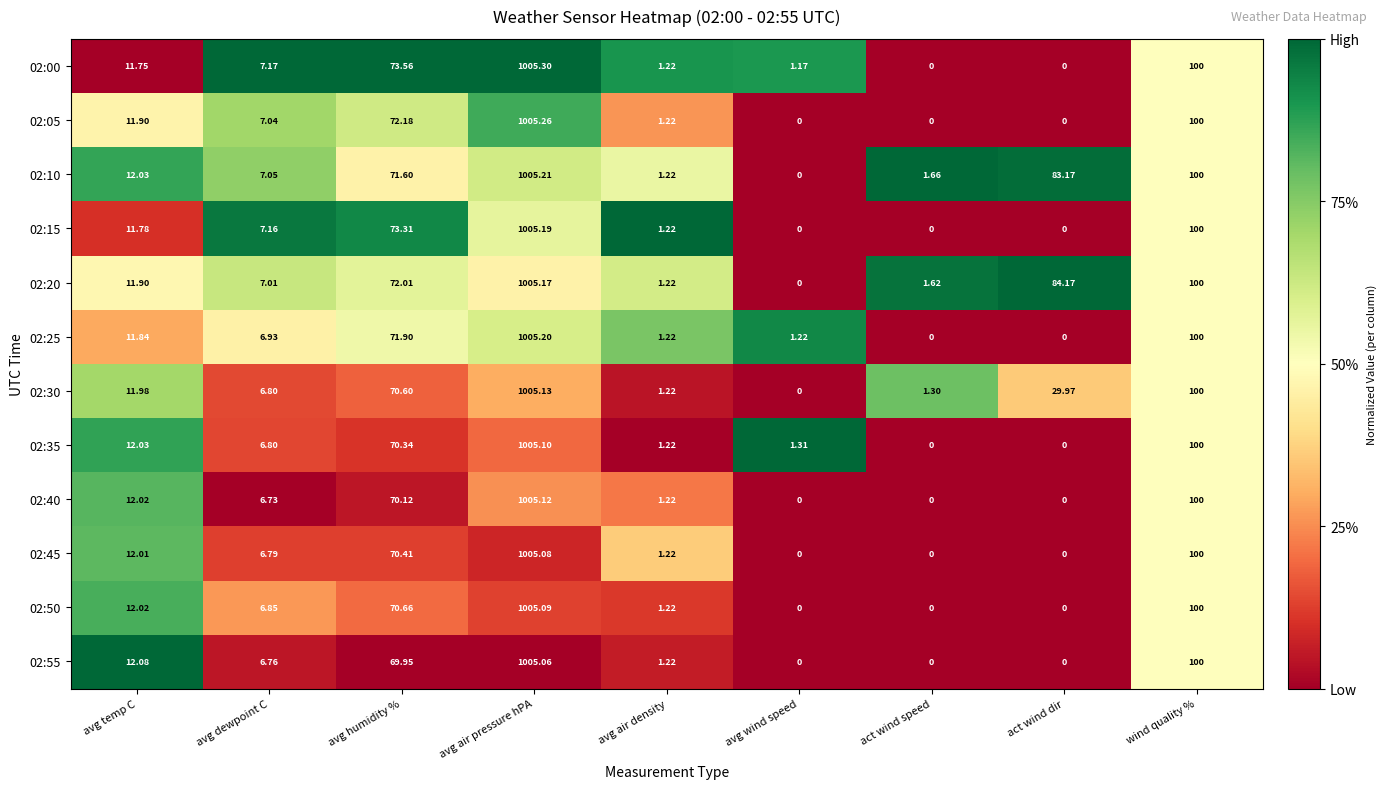

At which label is 02:20 closest to 502?

wind quality %